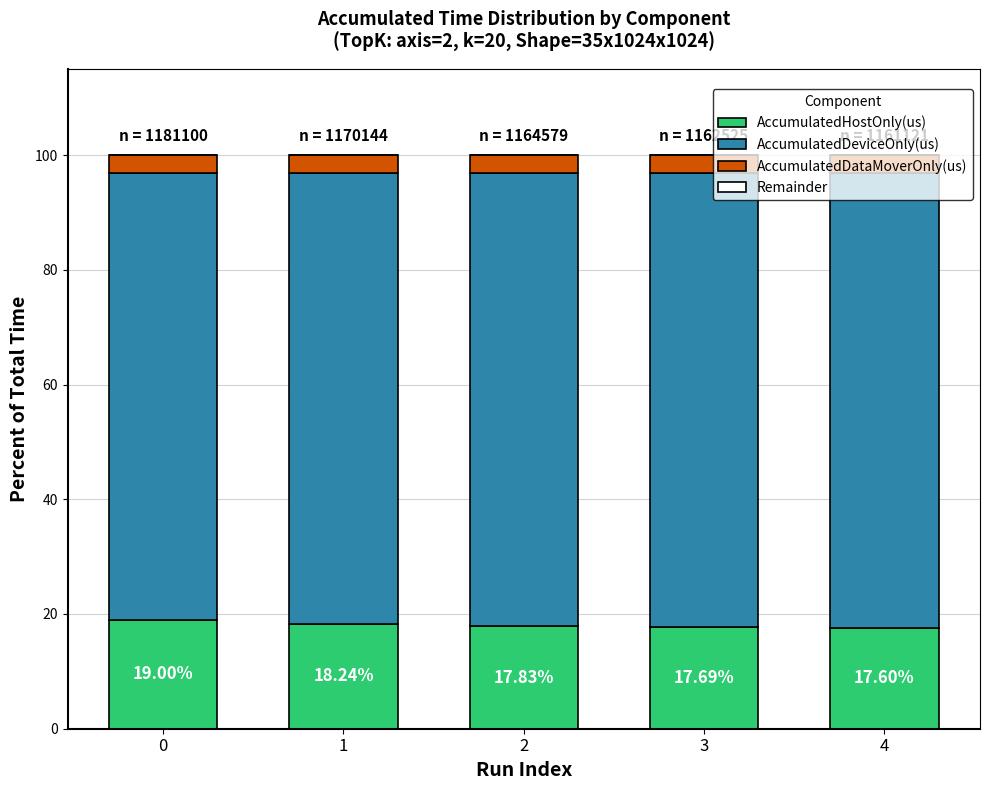

What is the total value across all series at 1?

100.0